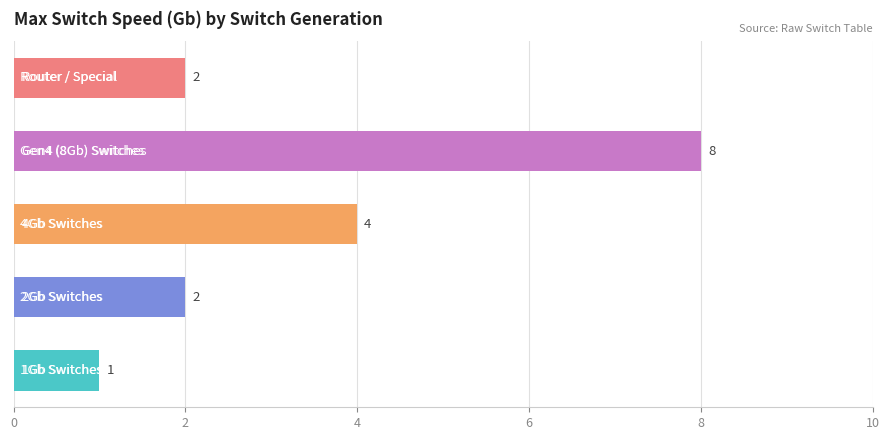

What is the greatest value displayed?

8